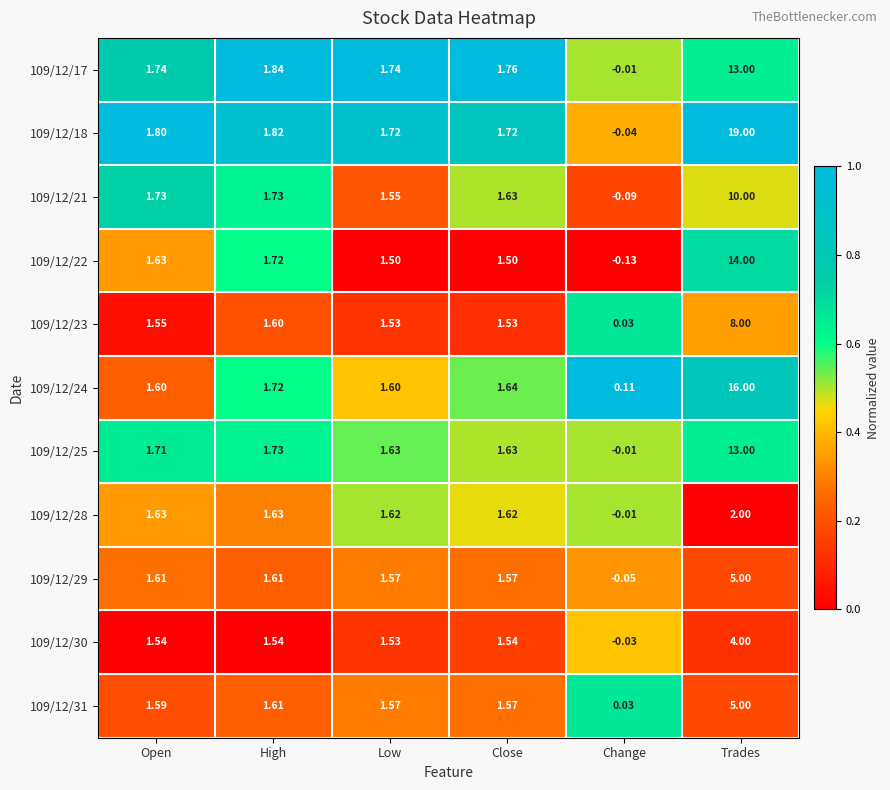

At which label is 109/12/22 closest to 6?

High